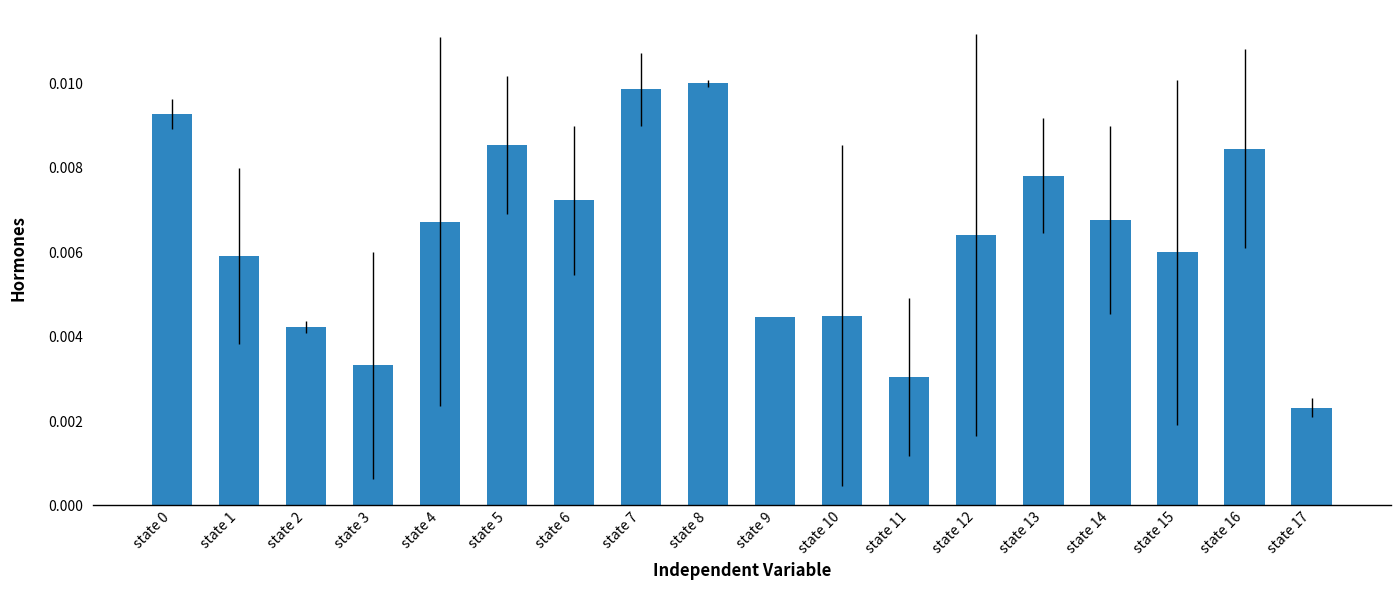

Which has a higher value, state 12 or state 16?

state 16